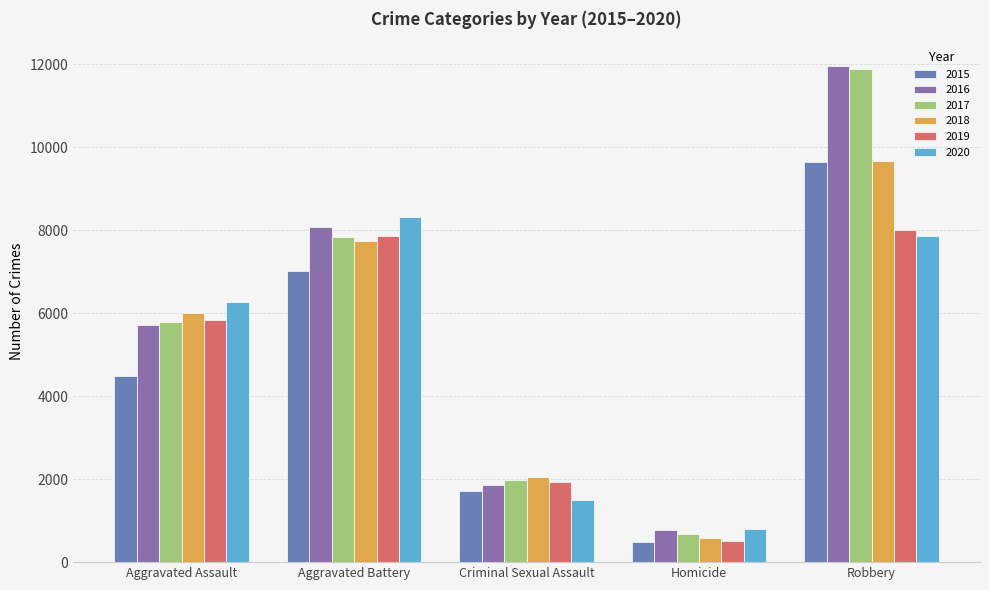

At which category is the sum across all series the highest?

Robbery